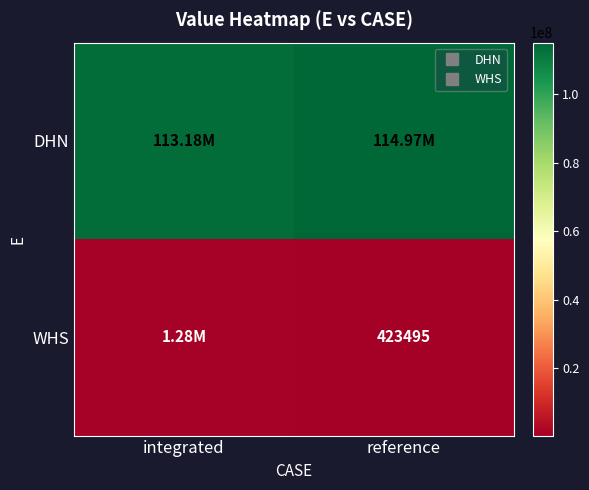

True or false: WHS has a value of 1275341.3 at integrated.

True